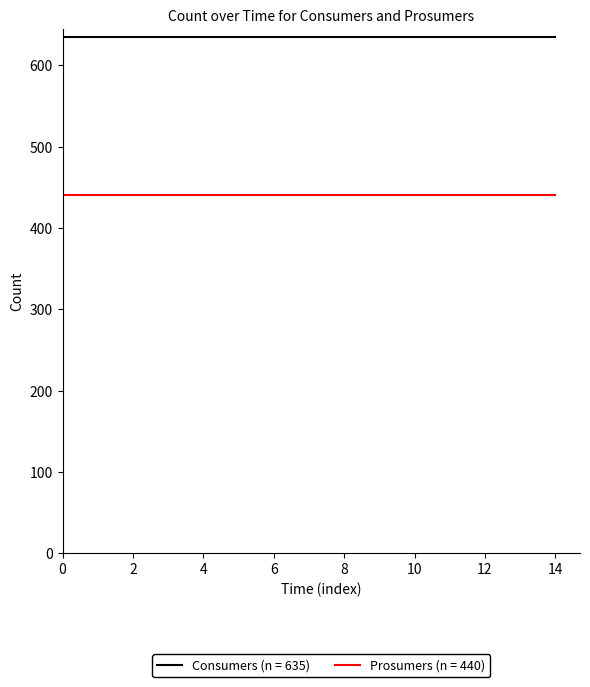

List the series in order of their peak value, lowest first.

Prosumers (n = 440), Consumers (n = 635)